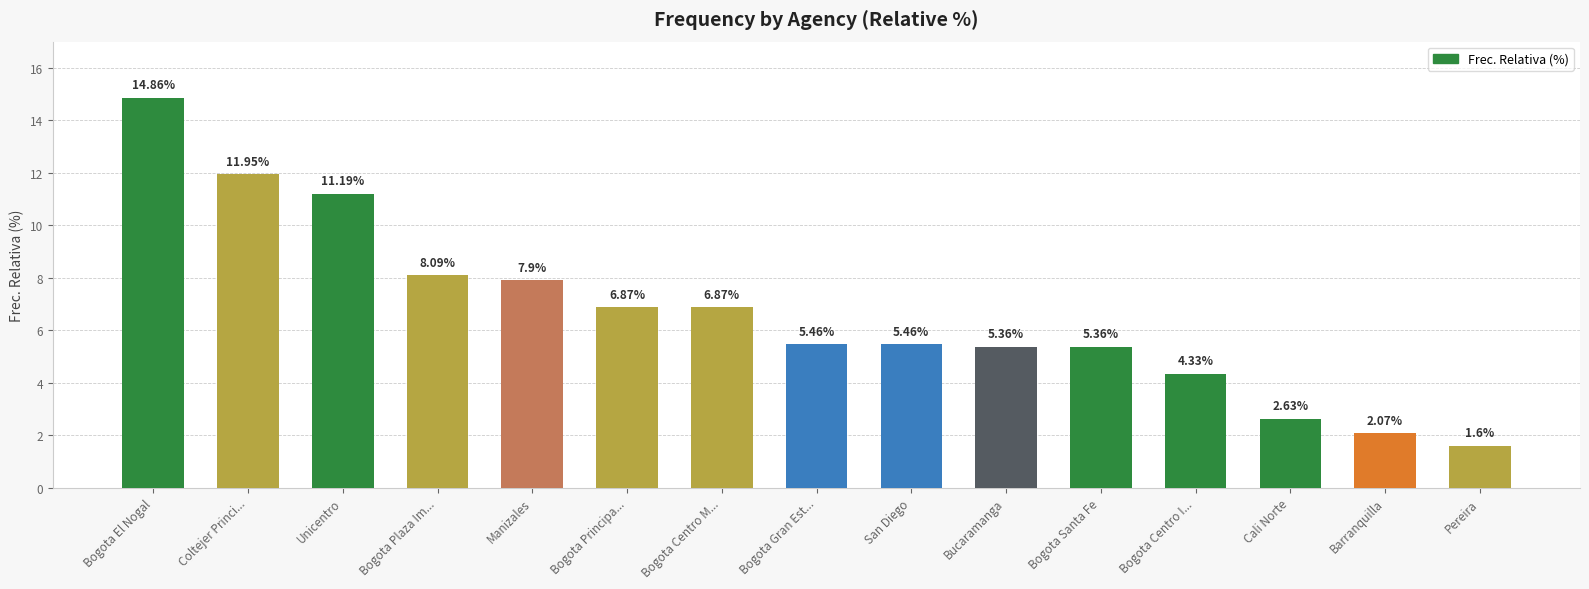

Is it true that the value at Coltejer Princi... is 11.9?

True